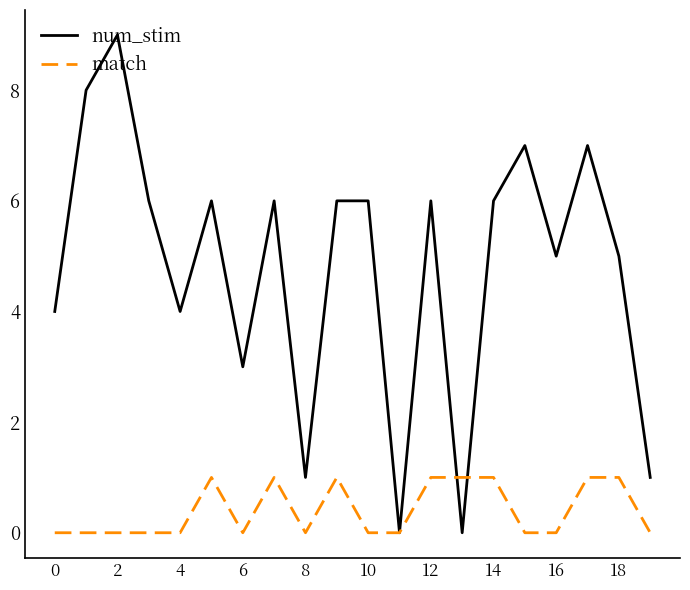

What is the average value of the num_stim series?

5